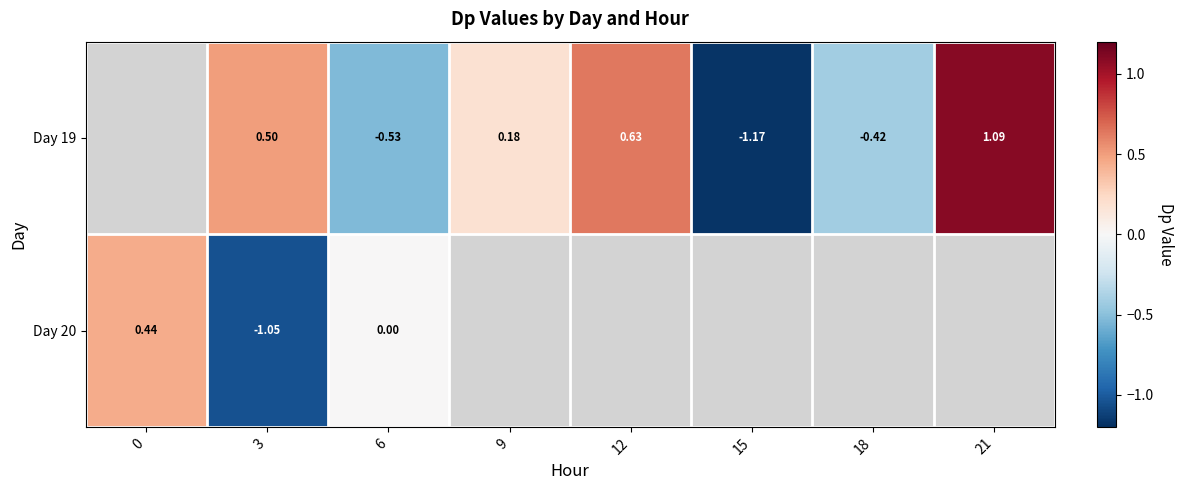

List the series in order of their overall mean, highest first.

Day 19, Day 20